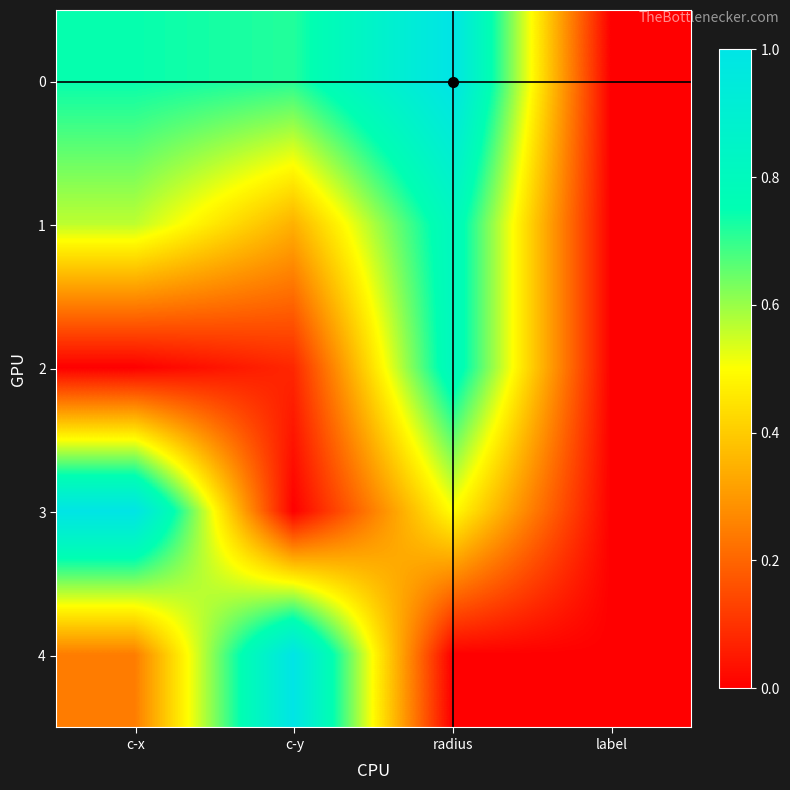

Reading left to right, transcribe all the data shown in this chart.

0: c-x=0.7	c-y=0.7	radius=1.0	label=0.0
1: c-x=0.6	c-y=0.3	radius=0.8	label=0.0
2: c-x=0.0	c-y=0.1	radius=0.8	label=0.0
3: c-x=1.0	c-y=0.0	radius=0.5	label=0.0
4: c-x=0.2	c-y=1.0	radius=0.0	label=0.0